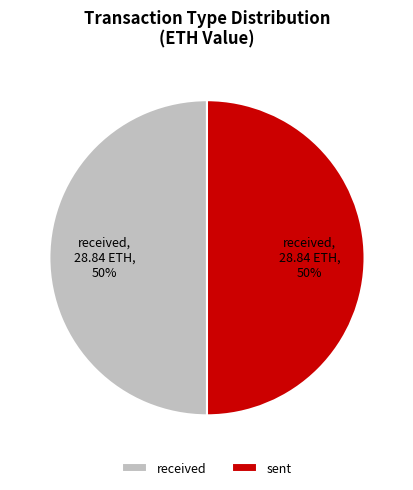

Is the sum of sent and received greater than half?

Yes